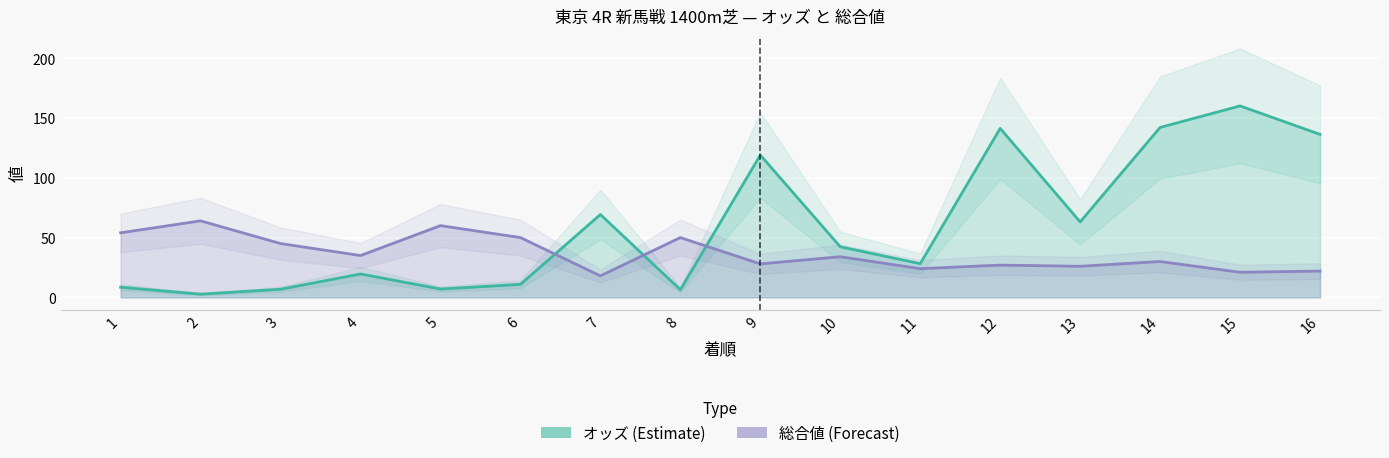

True or false: 総合値 (Forecast) has more than 0 points higher than both neighbors.

True